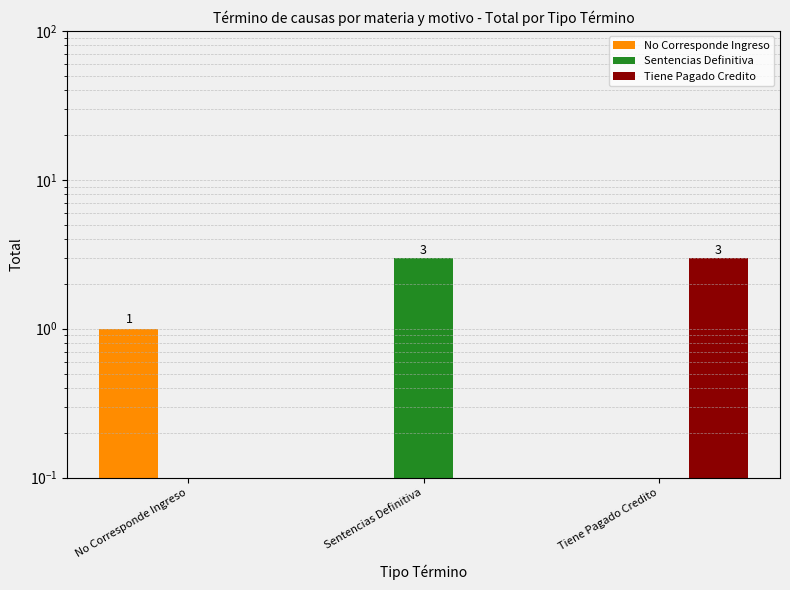

Reading right to left, what are all the values shown in this chart?

No Corresponde Ingreso: 0	0	1
Sentencias Definitiva: 0	3	0
Tiene Pagado Credito: 3	0	0